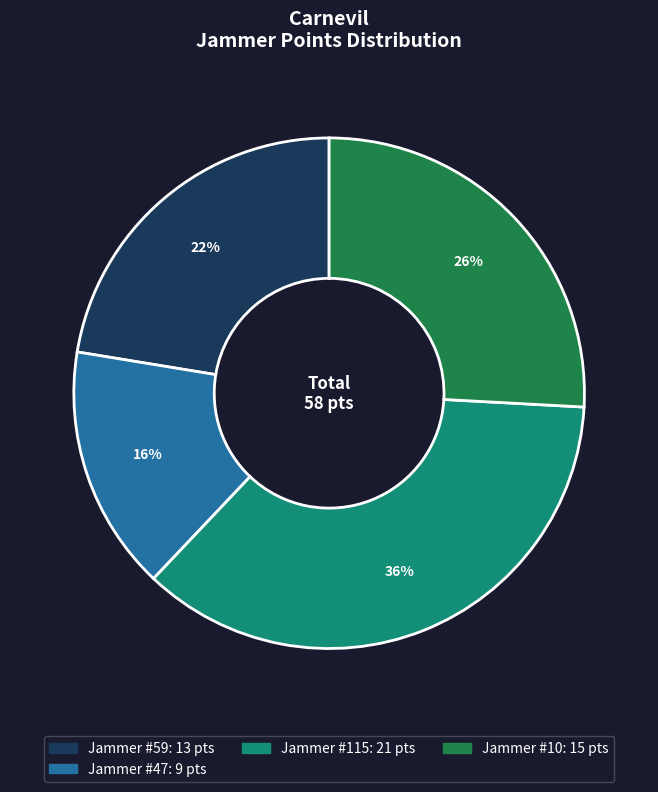

To the nearest percent, what is the average slice percentage?

25%